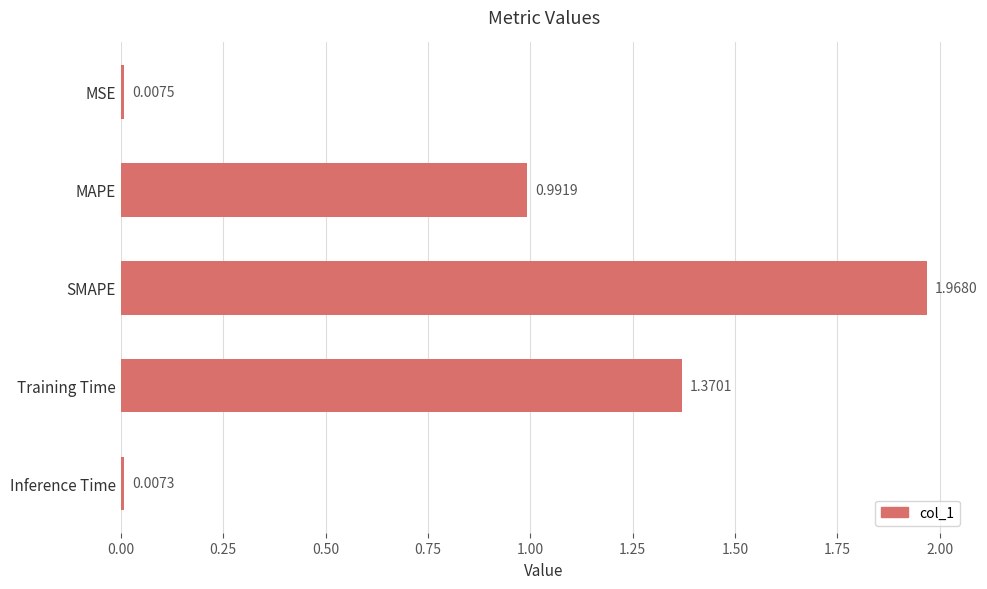

What is the label of the 5th bar from the top?

Inference Time